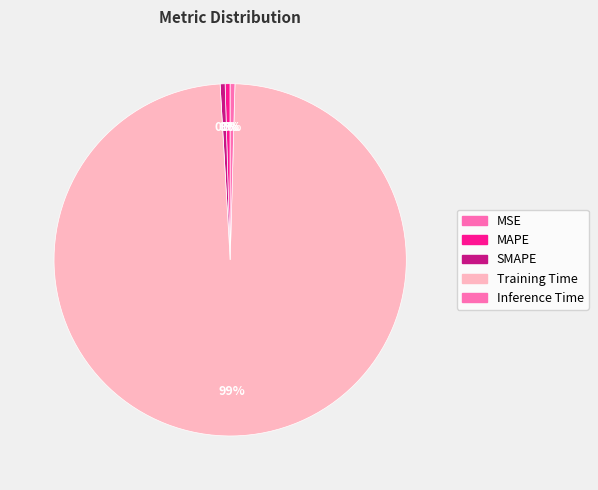

Which slice is the smallest?

MSE